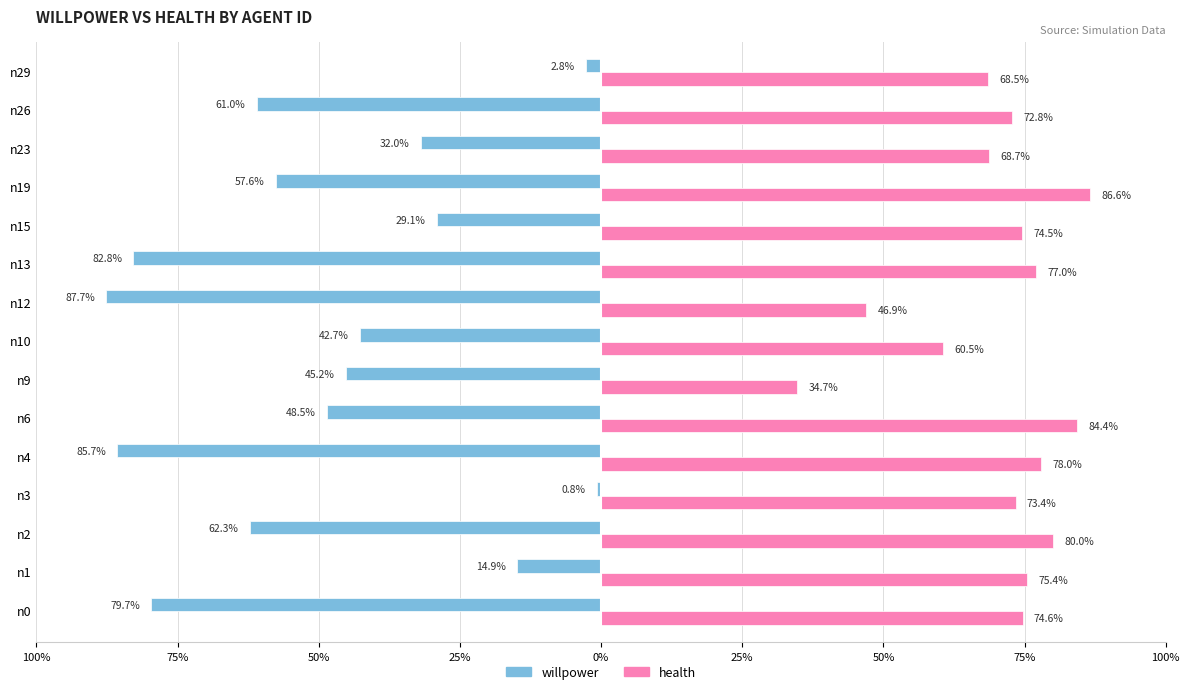

Rank the series by their maximum value, from highest to lowest.

health, willpower